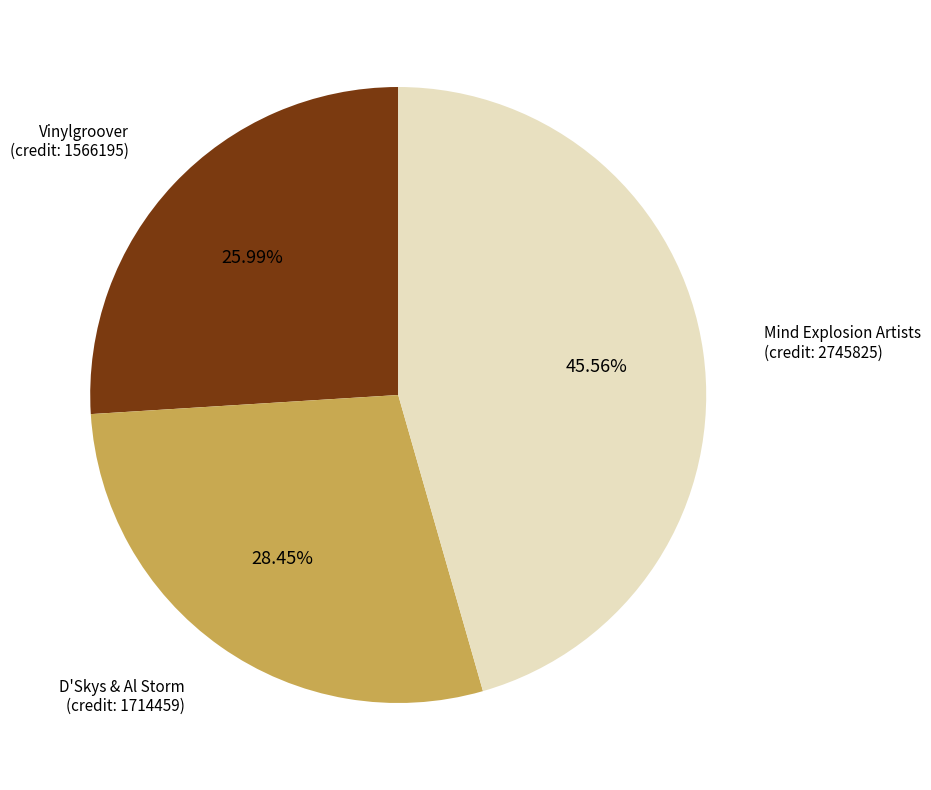

Is there a majority slice in this chart?

No